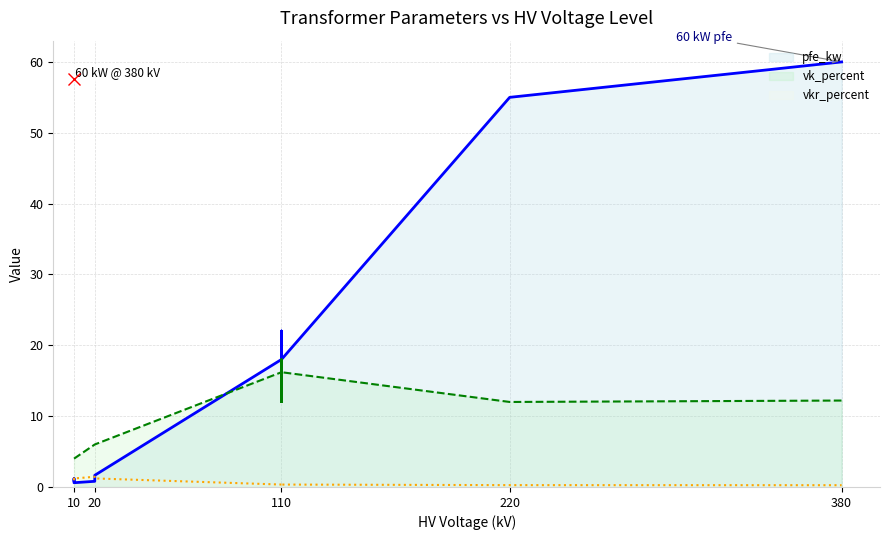

What is the label of the 3rd point from the left?

110